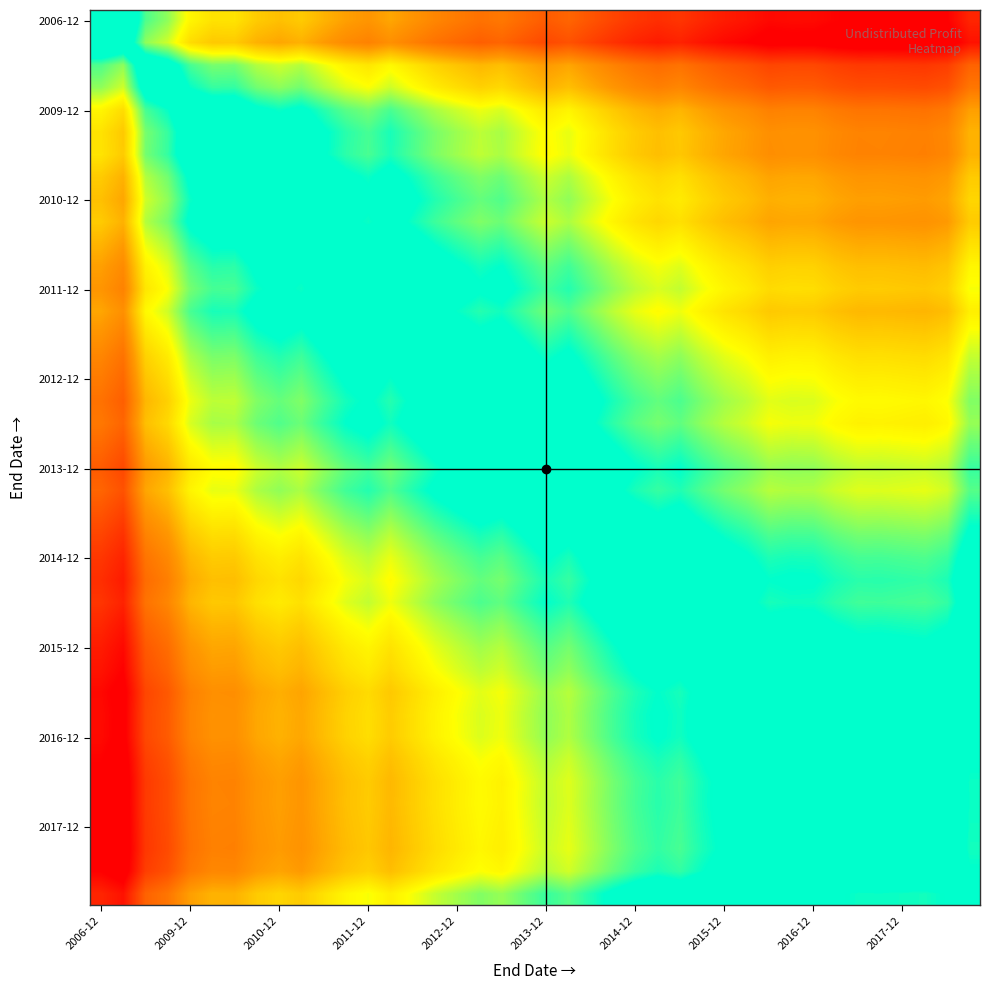

At how many categories does at least one series exceed -3?

40